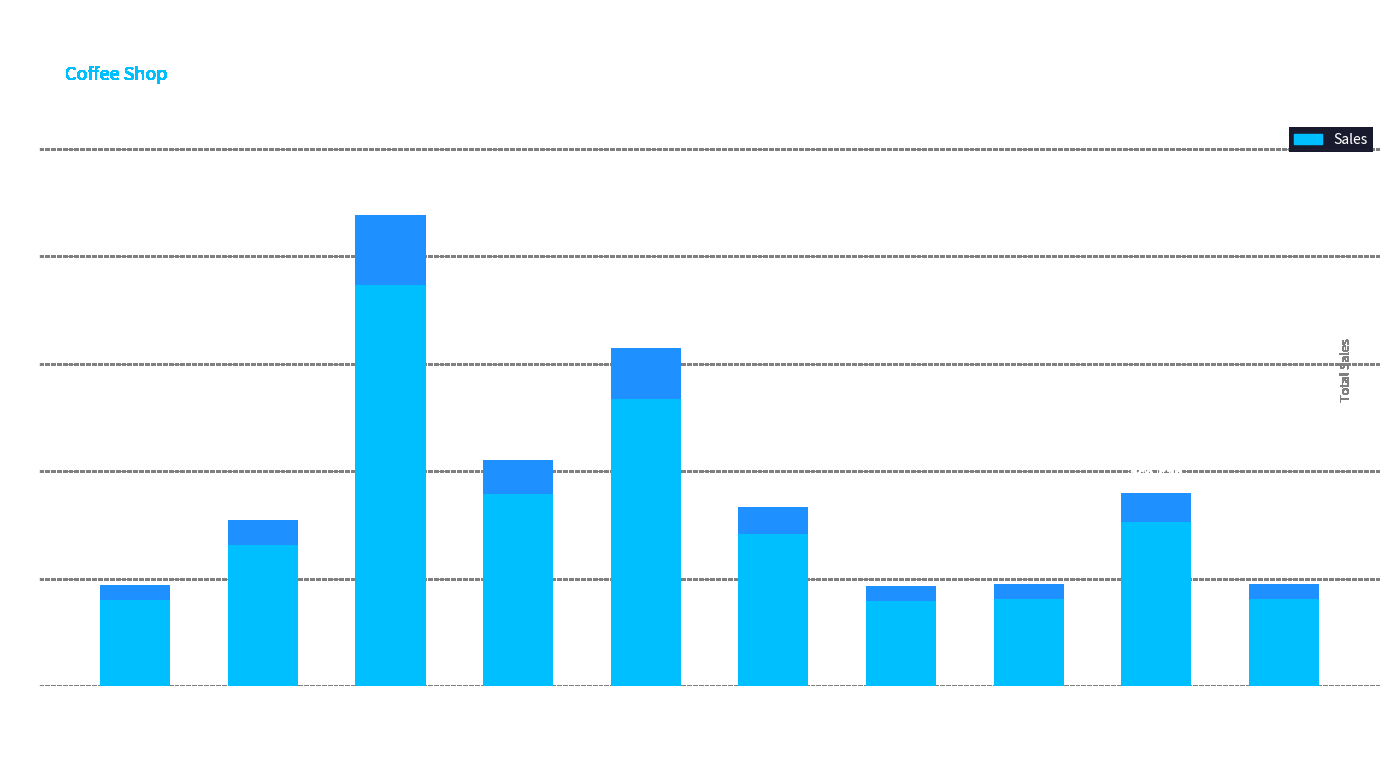

The value at Coffee Grinder is 186534. True or false?

True